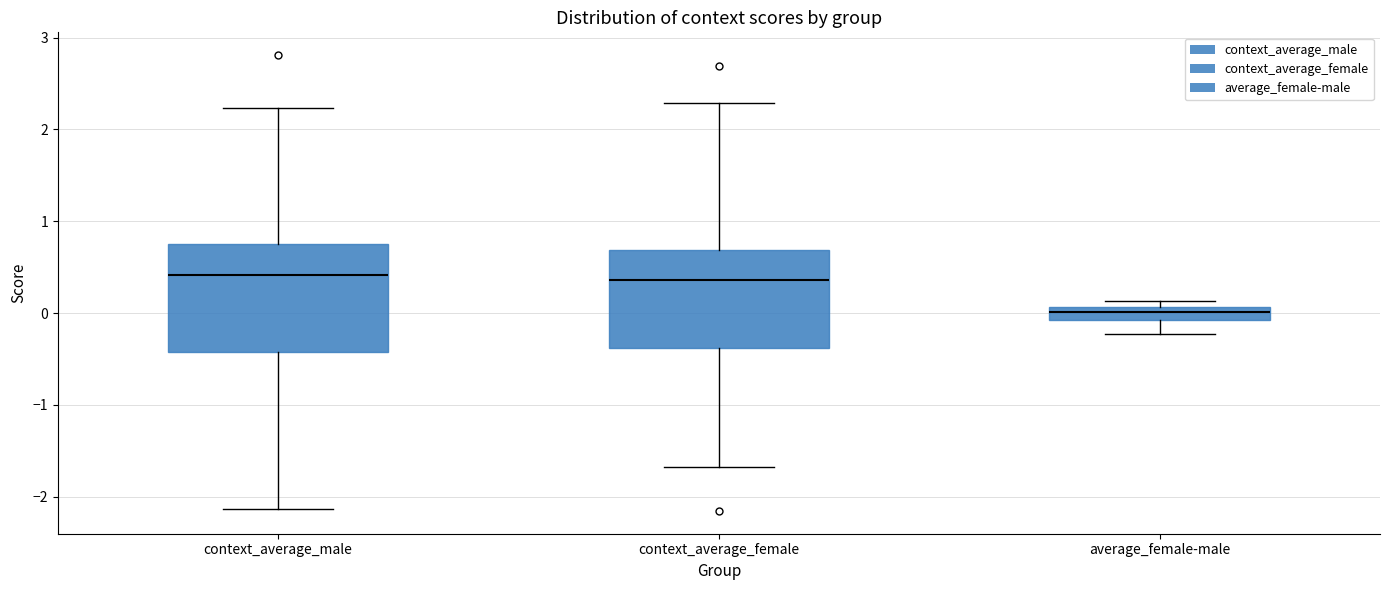

Which box is the tallest, from its lower edge to its upper edge?

context_average_male